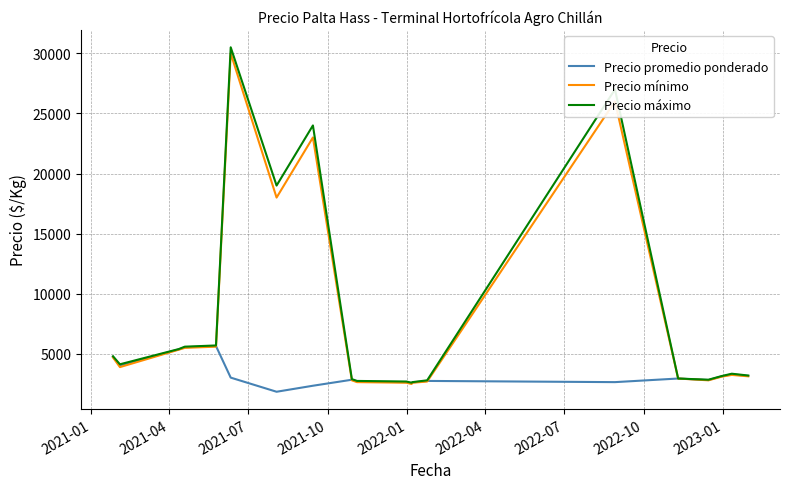

What is the minimum value shown in the chart?

1850.0